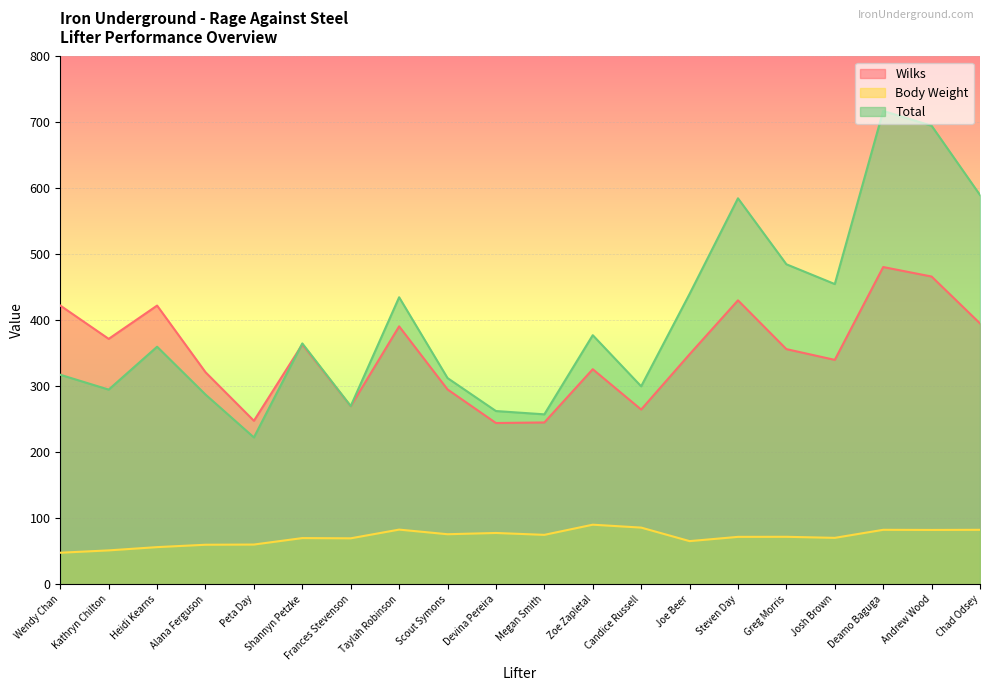

Where is the first local minimum for Wilks?

Kathryn Chilton